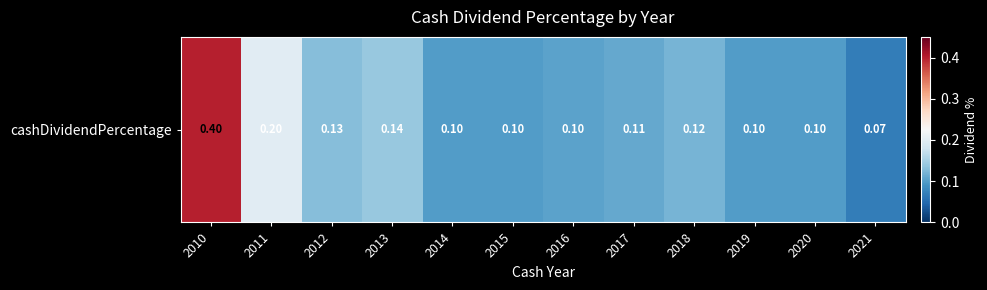

What is the average value?

0.1